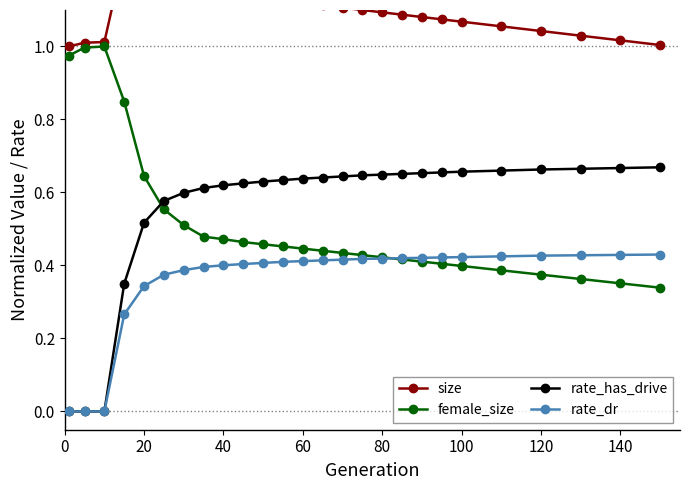

True or false: female_size and rate_has_drive intersect in this chart.

True